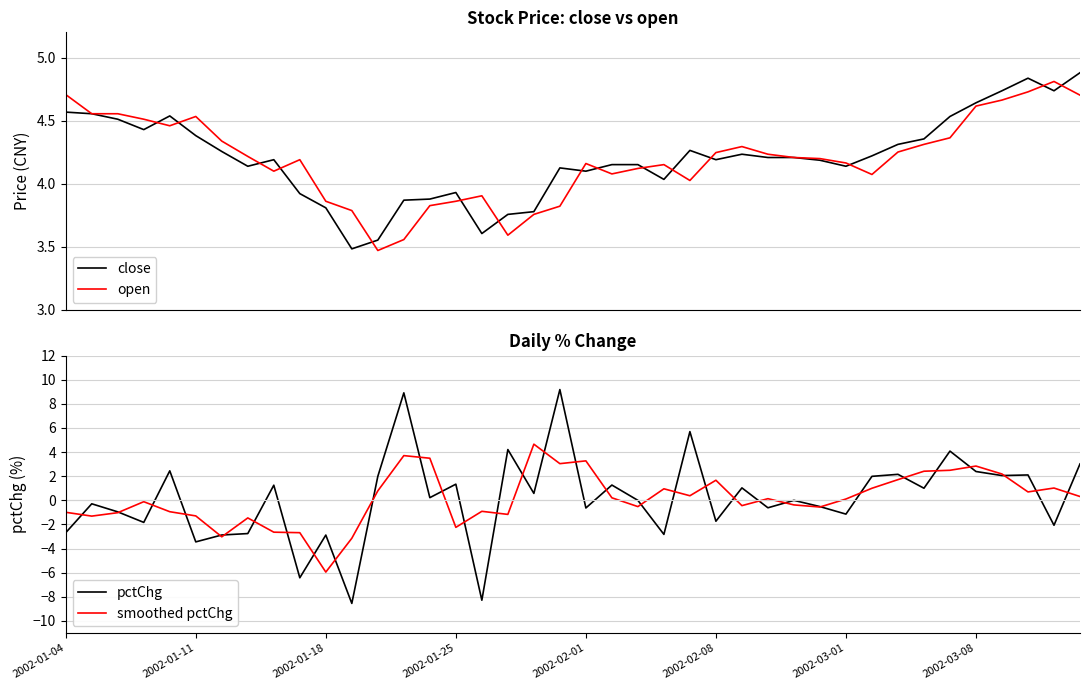

At 29, list the series in order from largest to smallest.

open, close, pctChg, smoothed pctChg